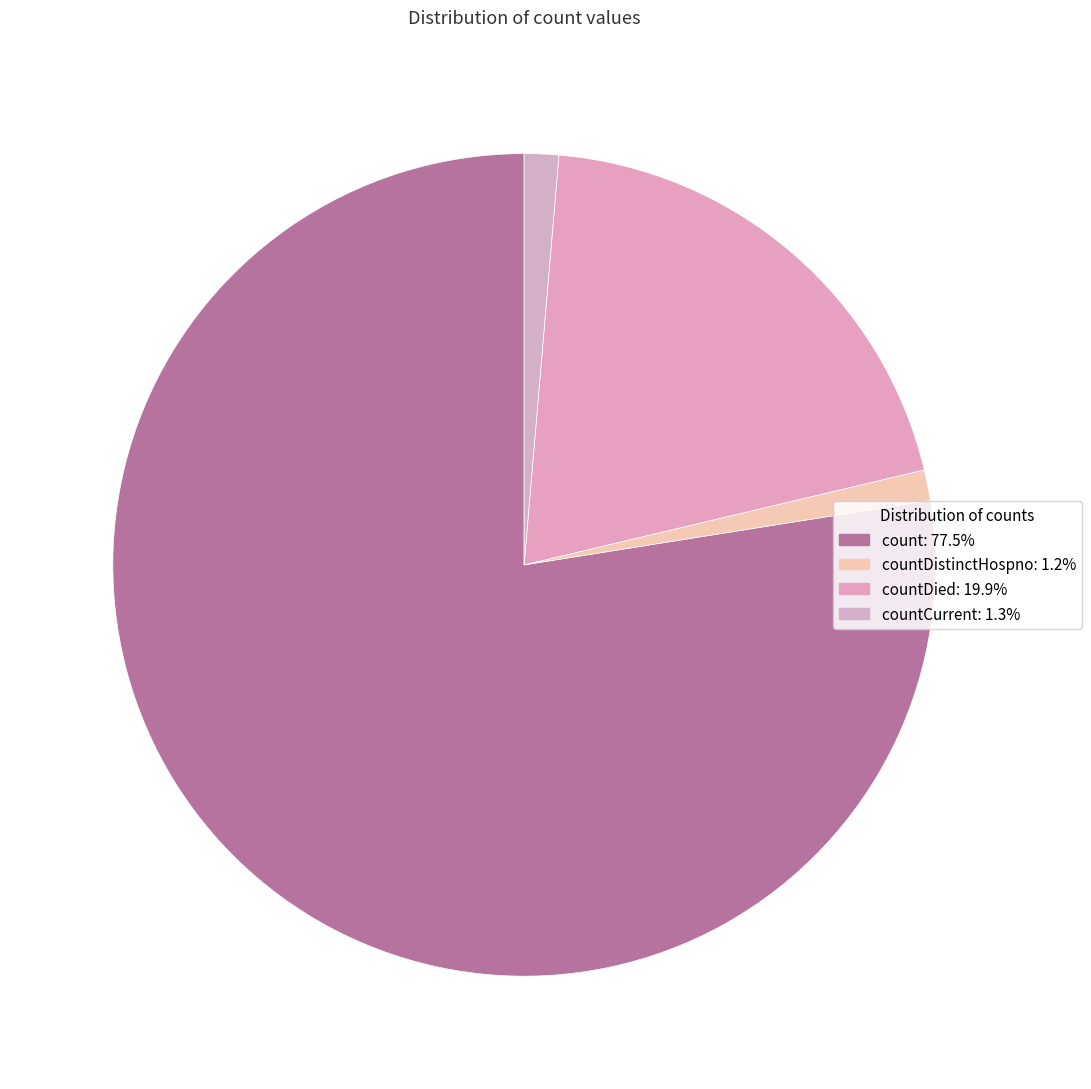

How many slices are in this pie chart?

4